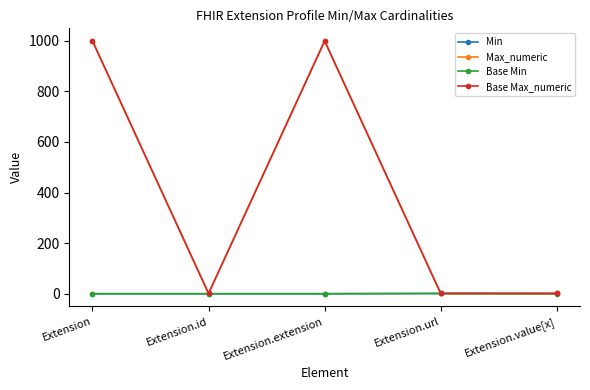

Rank the series by their maximum value, from lowest to highest.

Min, Base Min, Max_numeric, Base Max_numeric